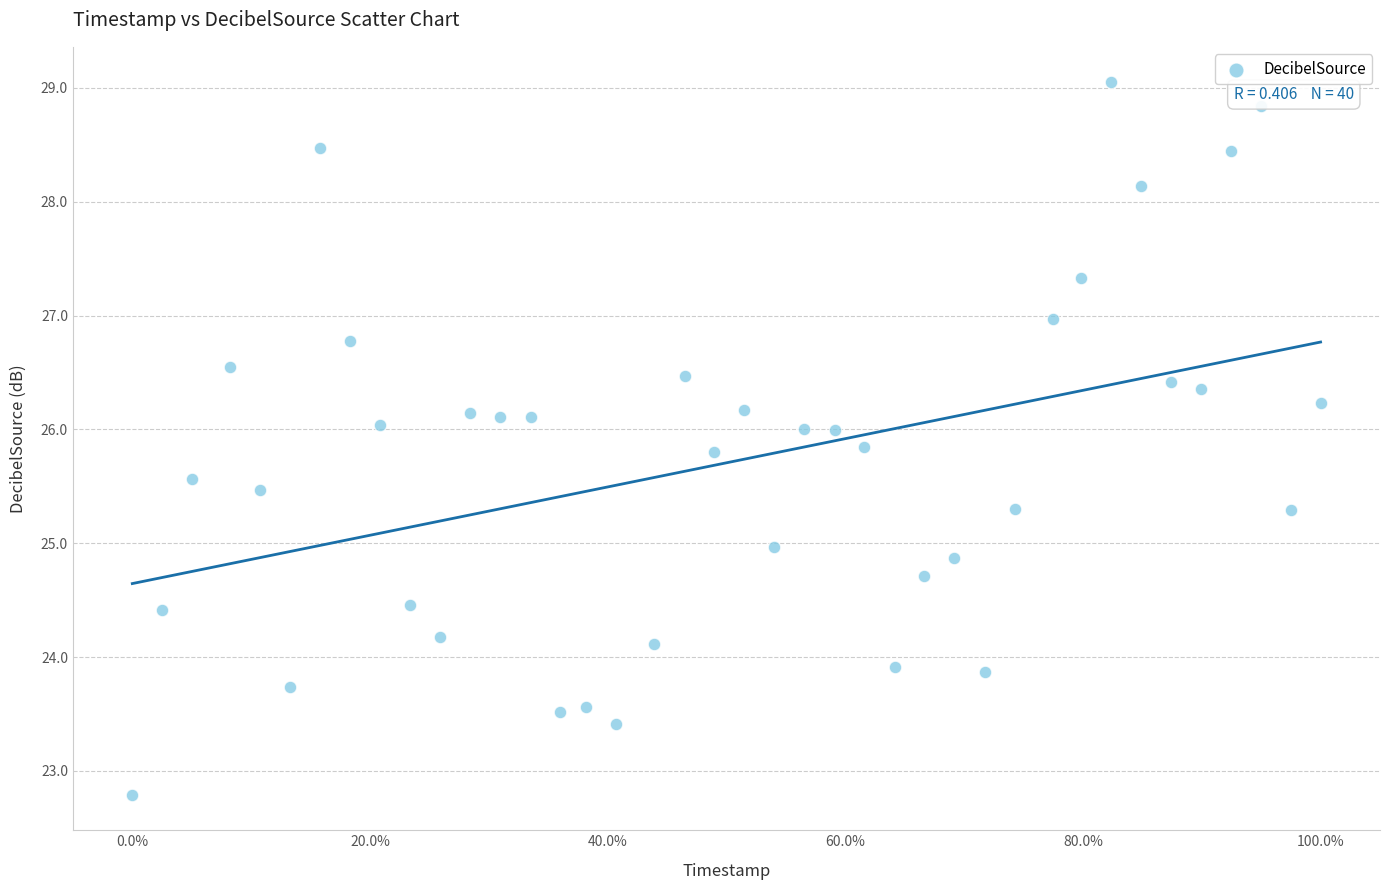

What is the range of X values (max minus min)?

1.0